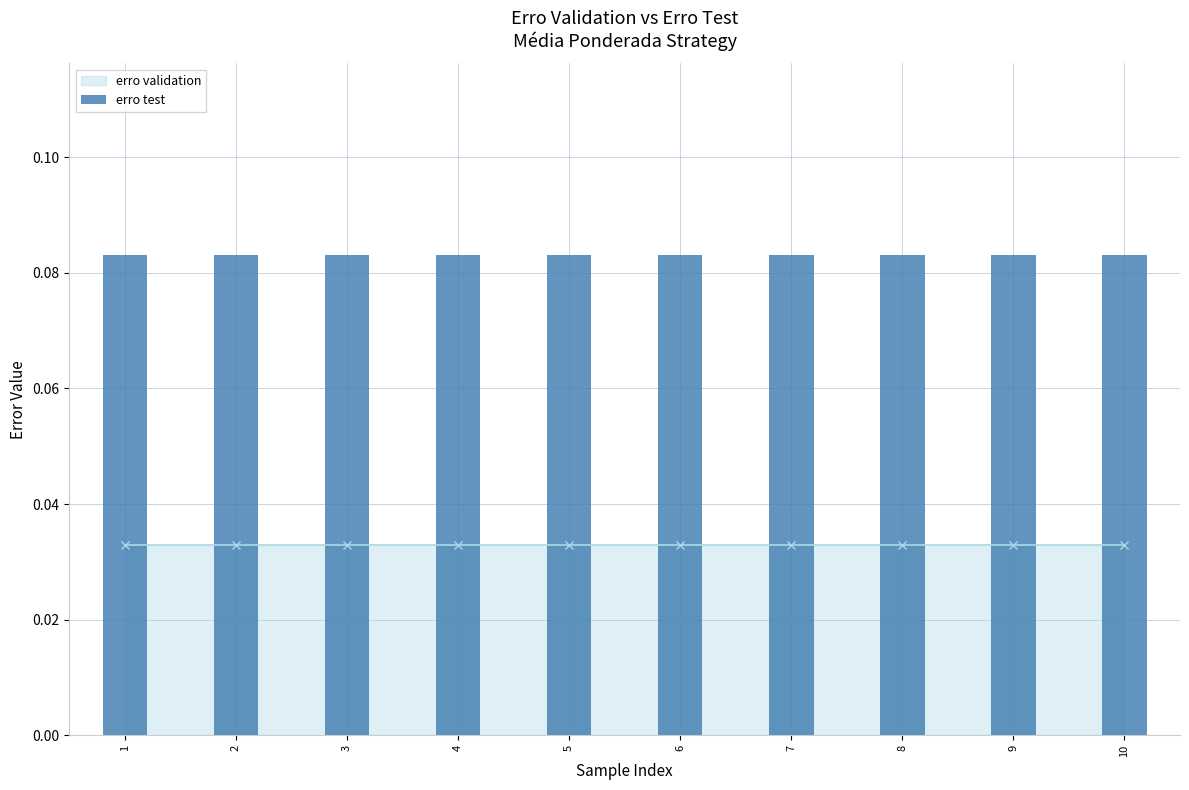

At which category is the sum across all series the highest?

1